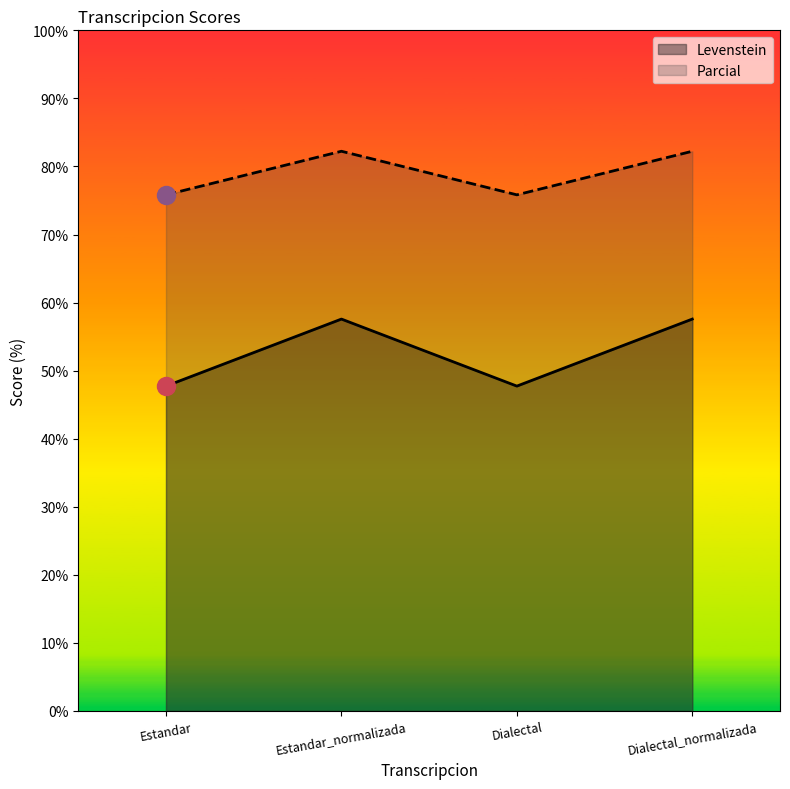

What is the total value across all series at Estandar_normalizada?

139.8